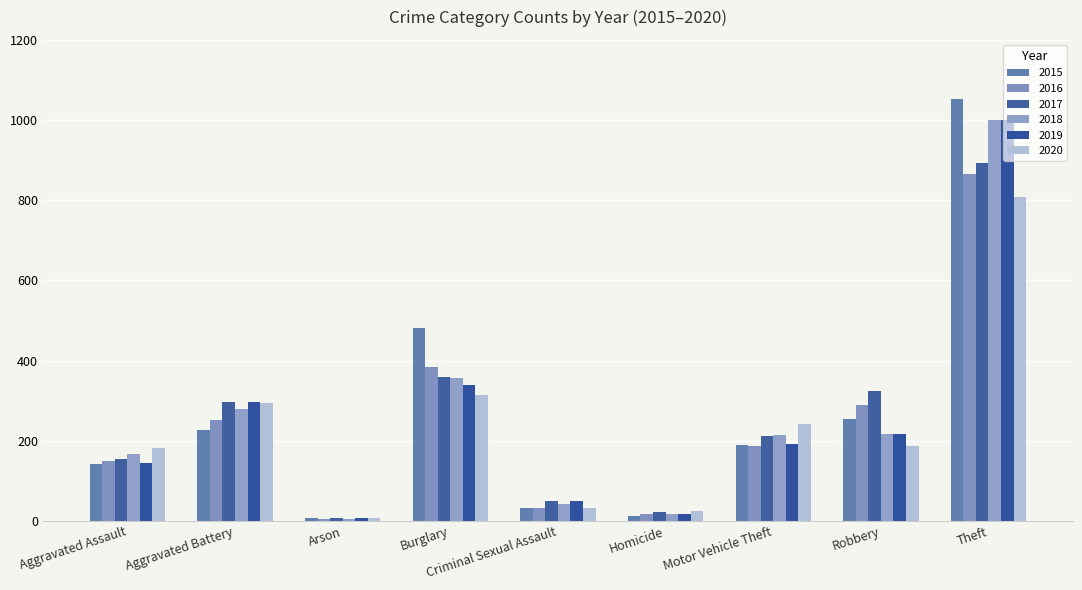

What position from the right is Motor Vehicle Theft?

3